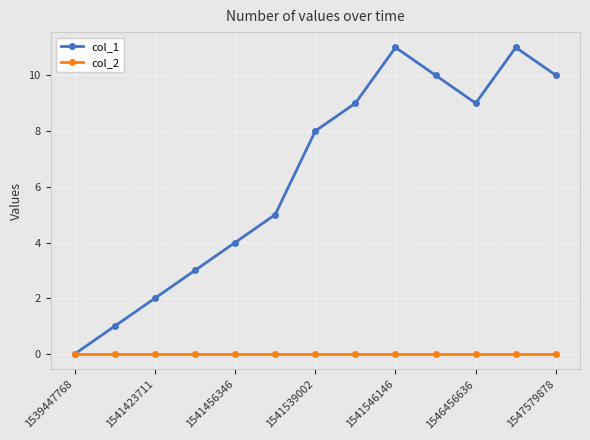

Which series has the widest spread of values?

col_1